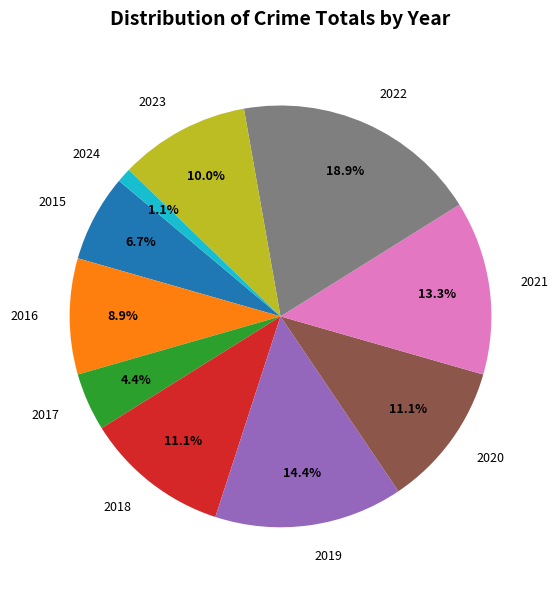

Between 2023 and 2016, which is larger?

2023